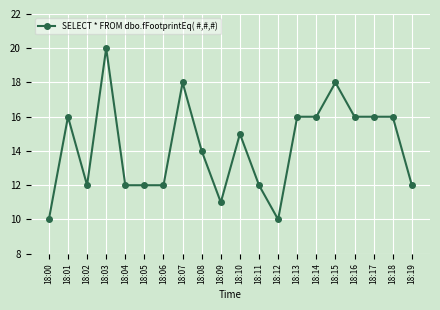

True or false: the data shows 12 at 18:19.

True